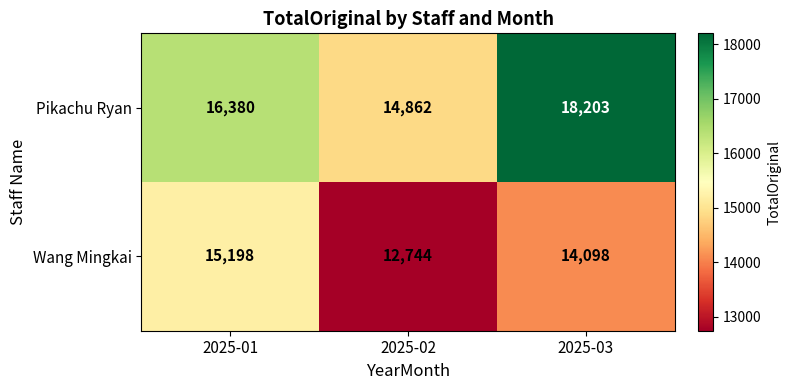

Is it true that Pikachu Ryan equals 14862 at 2025-02?

True